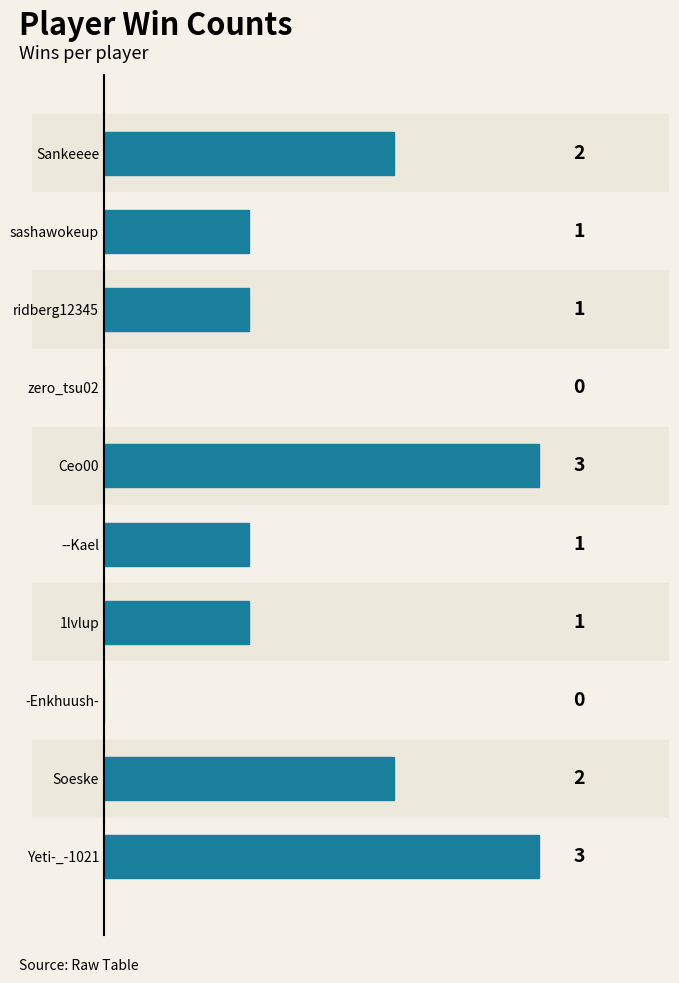

How many positive values are there?

8